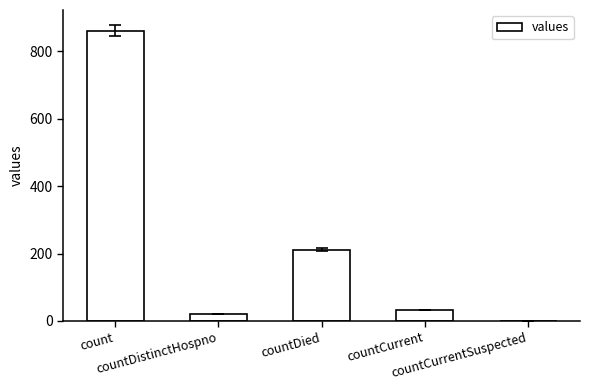

How many values are above zero?

4